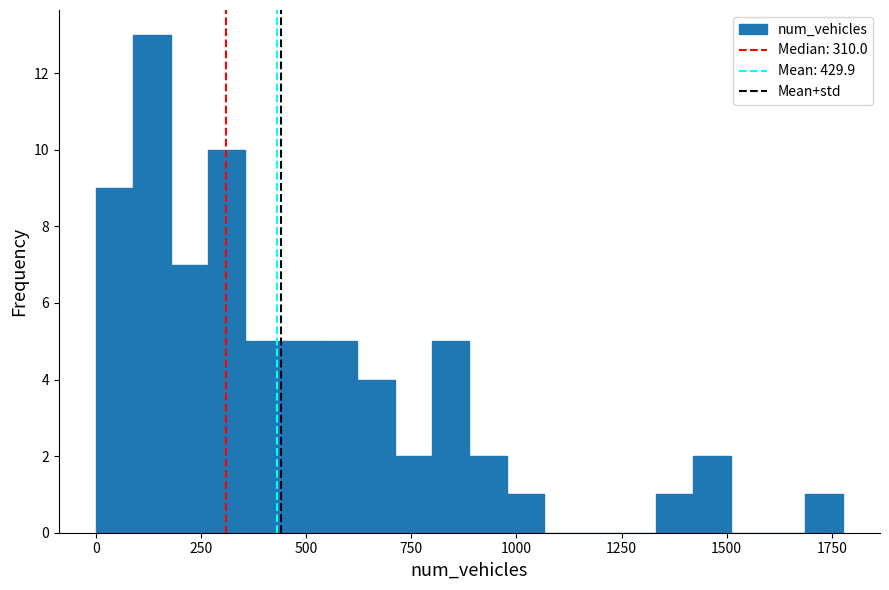

Read against the x-axis, roughly where is the centre of the tallest bar?

150